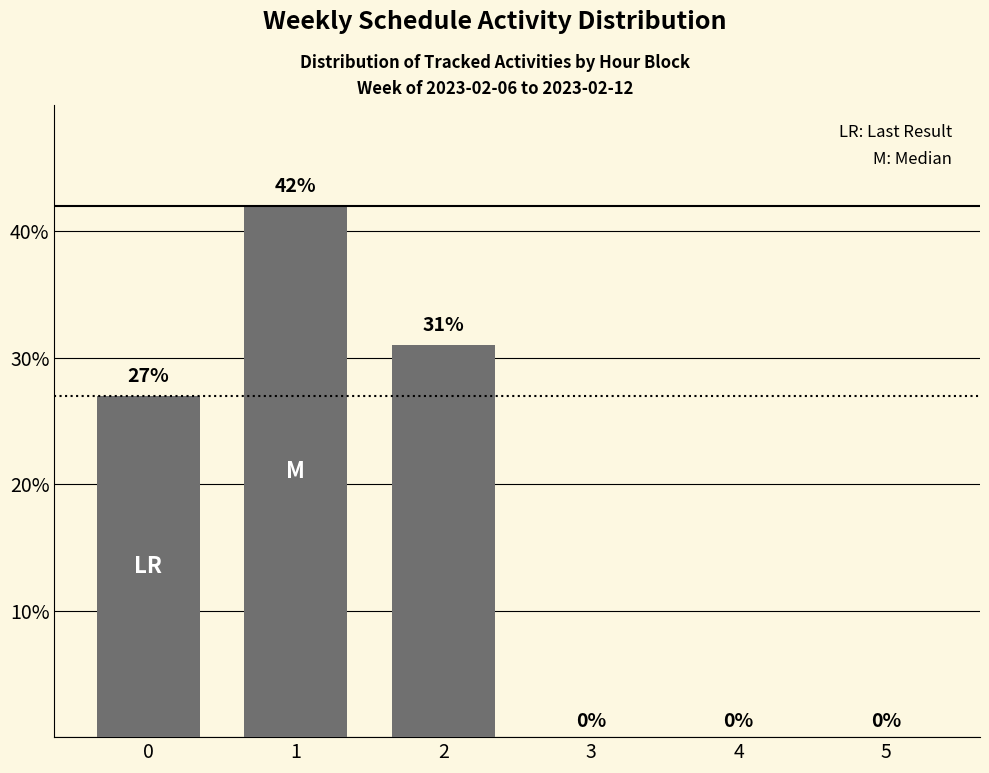

What is the greatest value displayed?

42